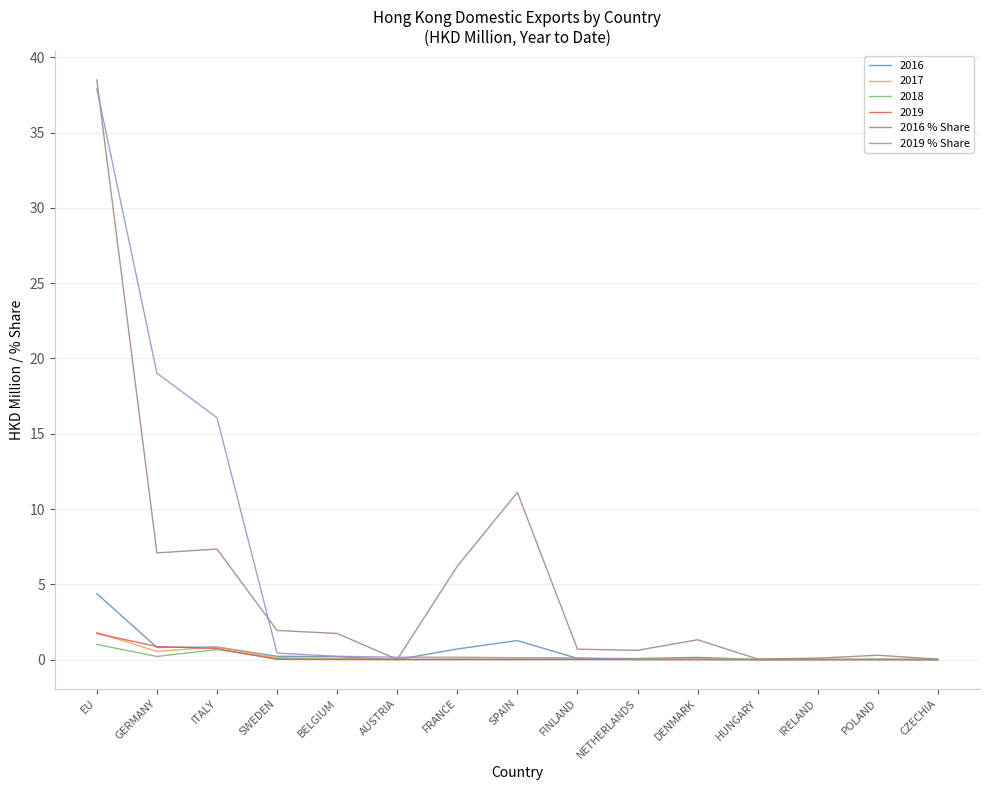

What is the greatest value displayed?

38.5